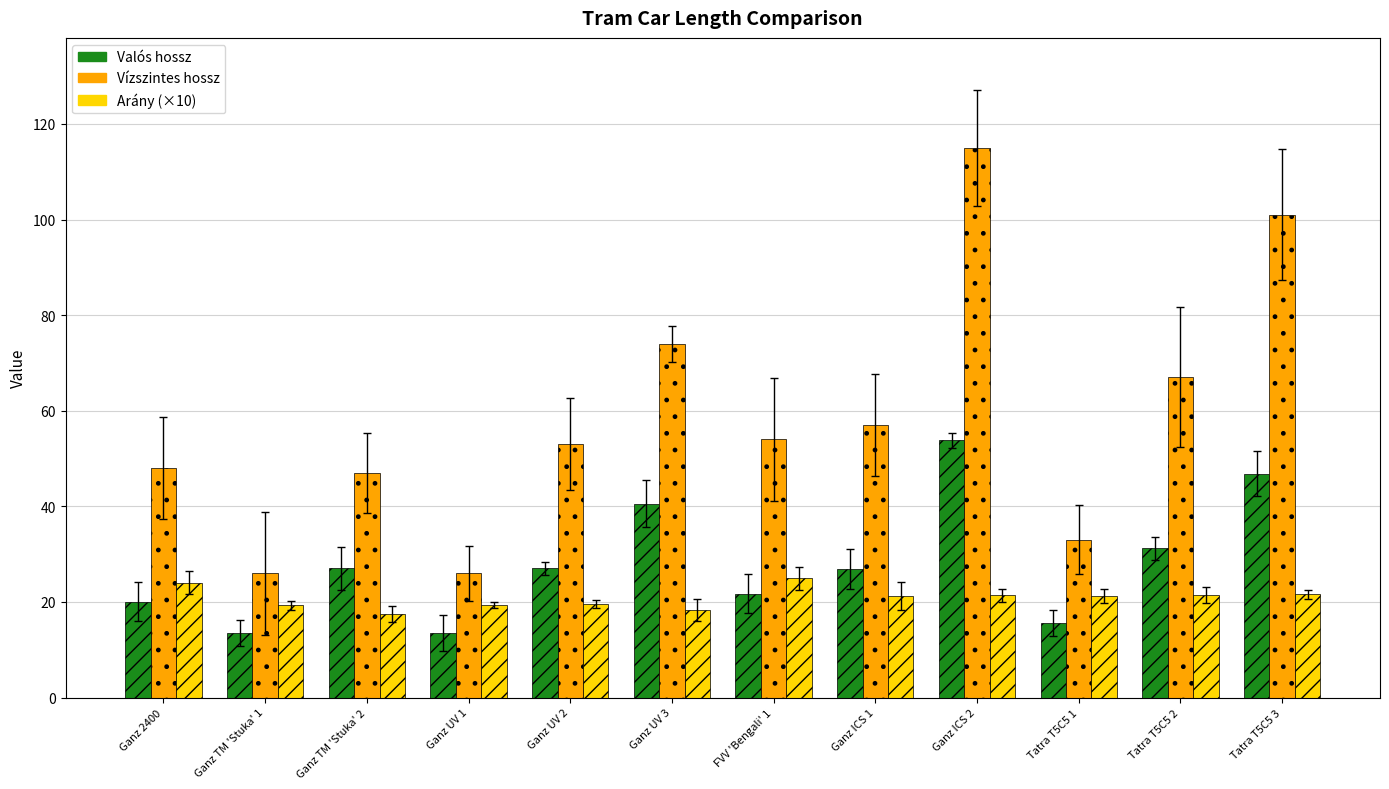

What is the difference between the highest and lowest values at Ganz 2400?

28.0